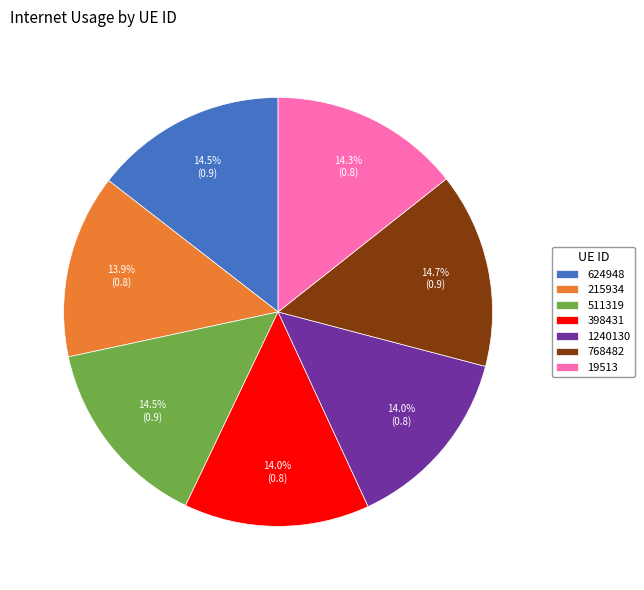

Combined, do 1240130 and 511319 account for over 50%?

No